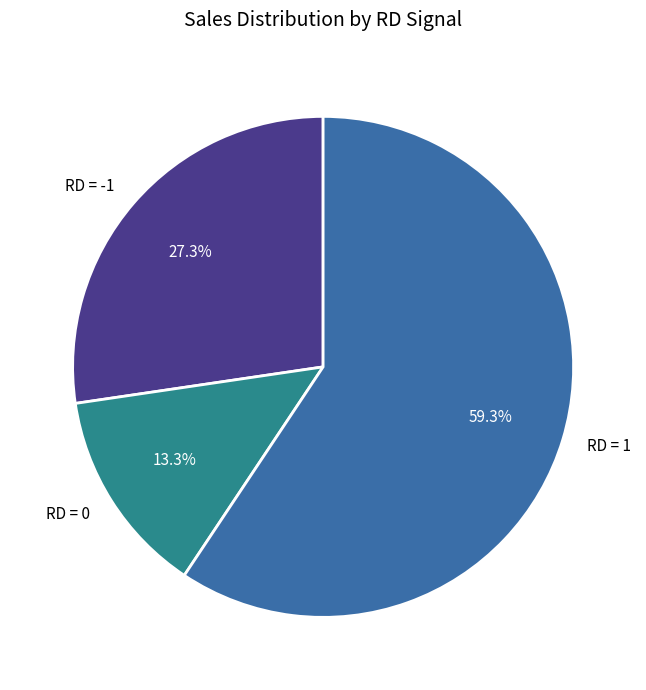

Approximately how many times larger is the value at RD = 1 compared to RD = 0?

4.5